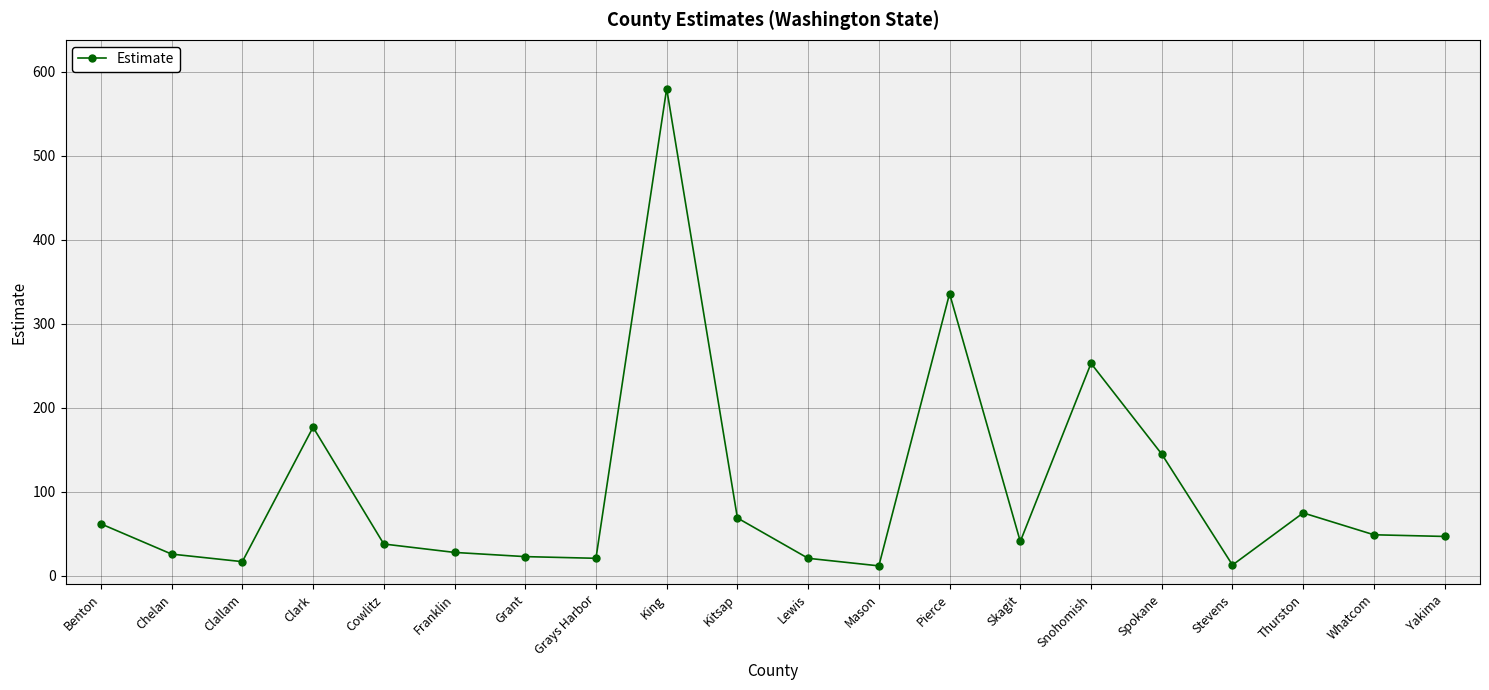

What is the minimum value shown in the chart?

12